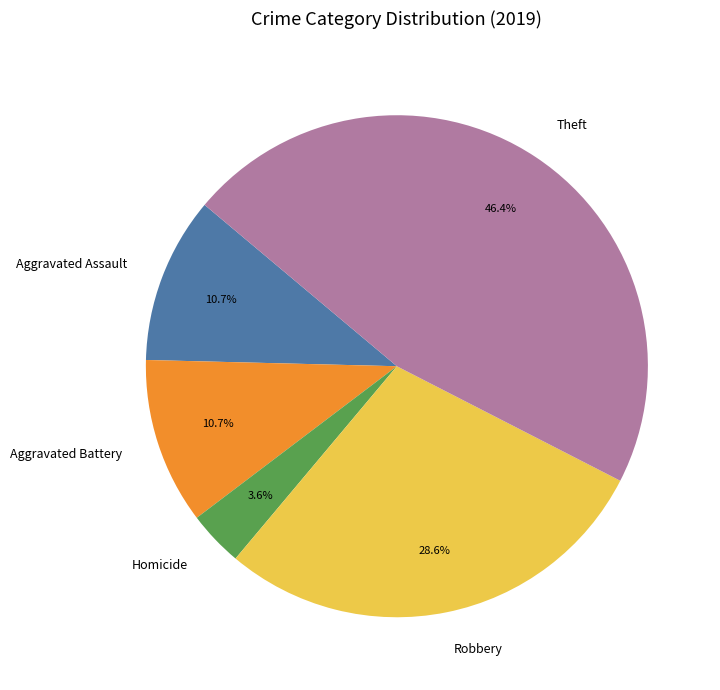

Which slice is the largest?

Theft